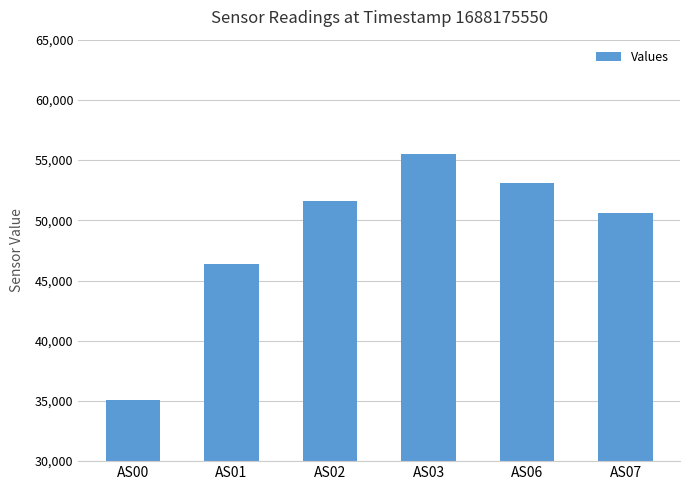

The chart shows a value of 51614 at AS02. True or false?

True